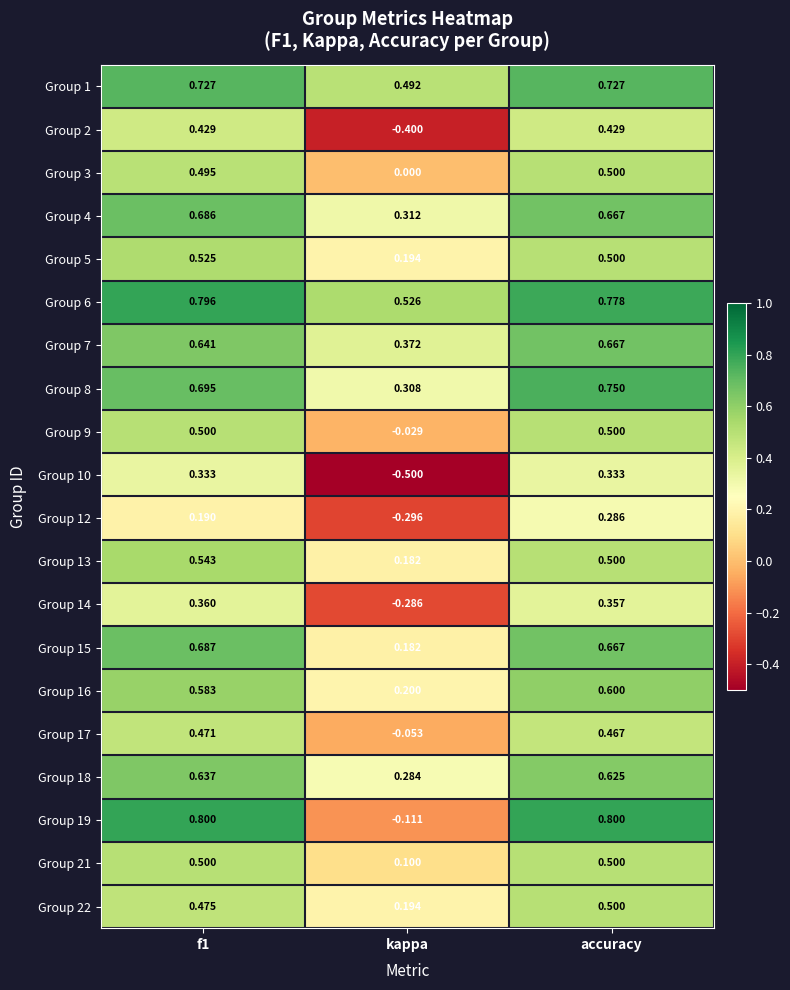

Is the value of Group 6 at accuracy greater than the value of Group 16 at accuracy?

Yes